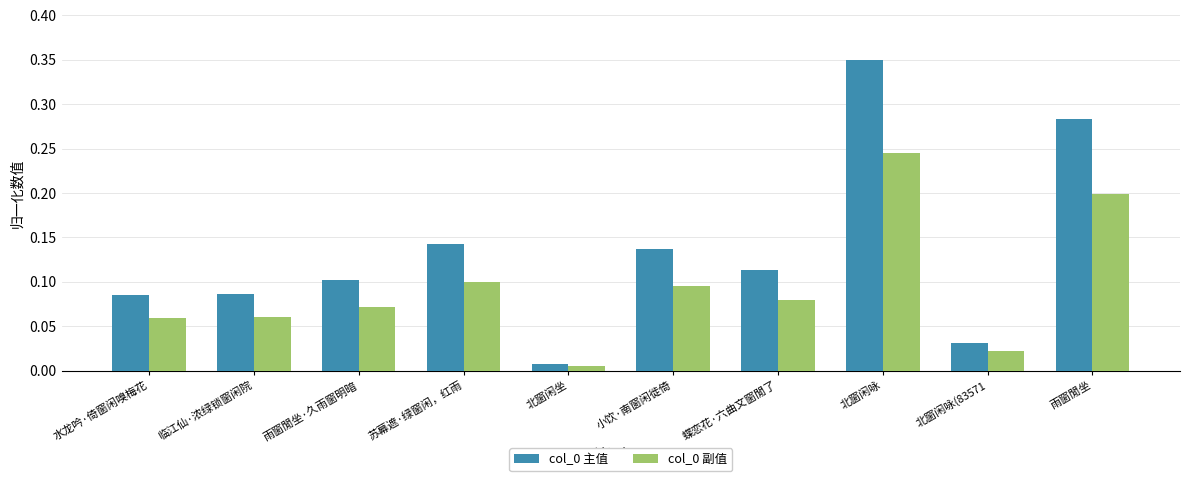

At how many categories does at least one series exceed 0?

10